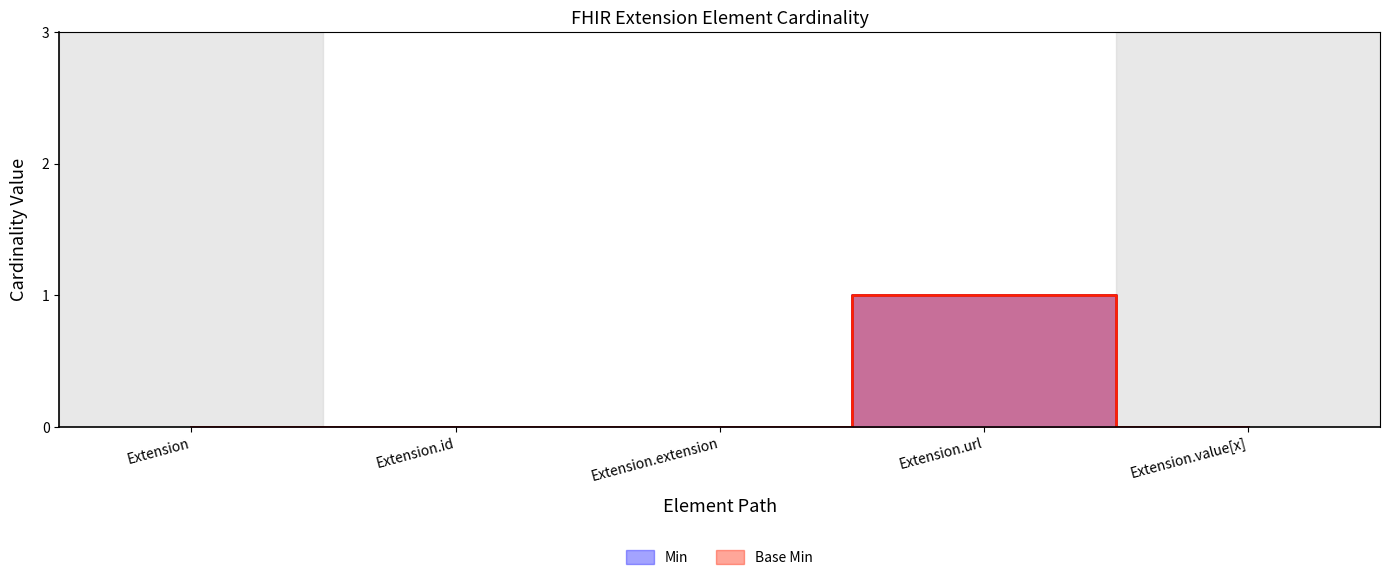

Which has a higher value, Extension.extension or Extension?

Extension.extension